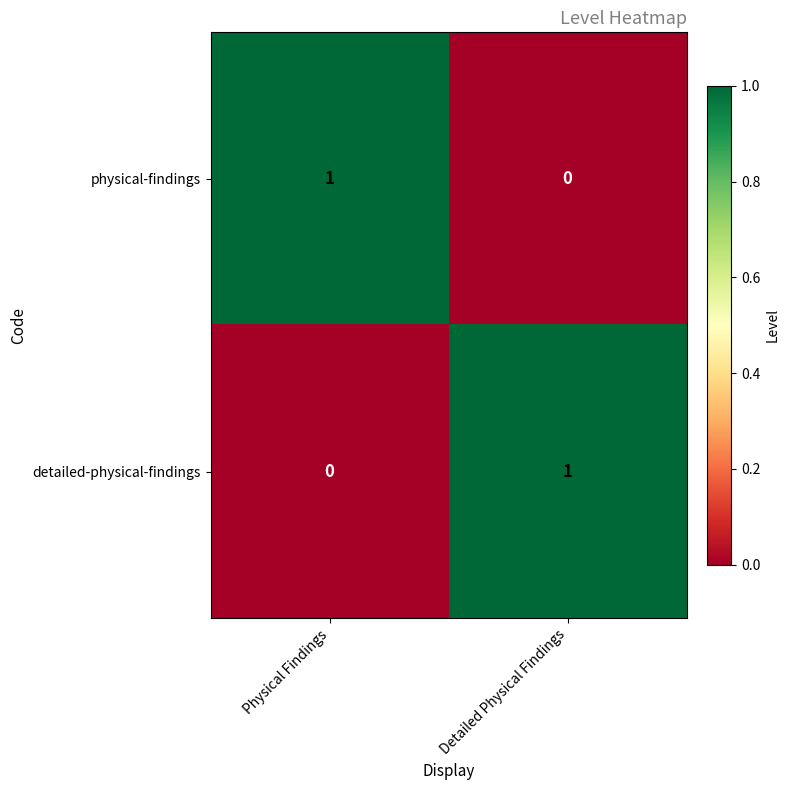

True or false: detailed-physical-findings has a value of 1 at Detailed Physical Findings.

True